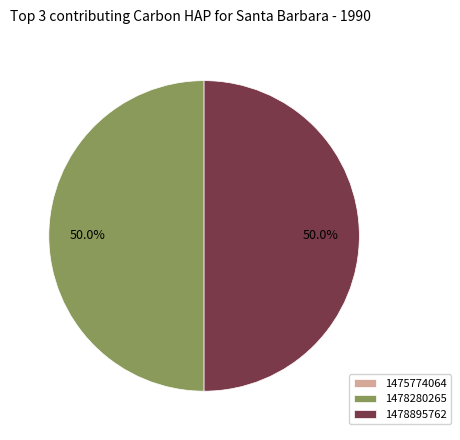

What portion of the pie excludes 1478895762?

50.0%